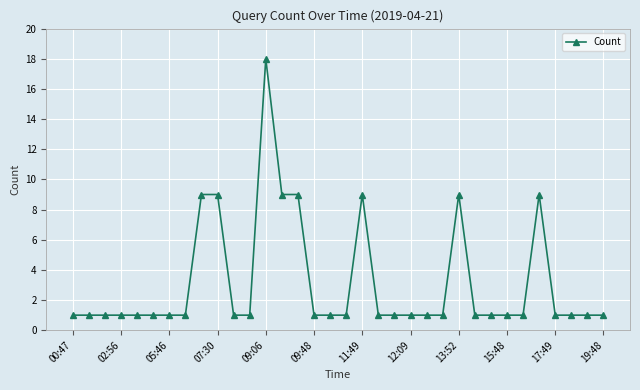

What is the value of the 21st point from the left?

1